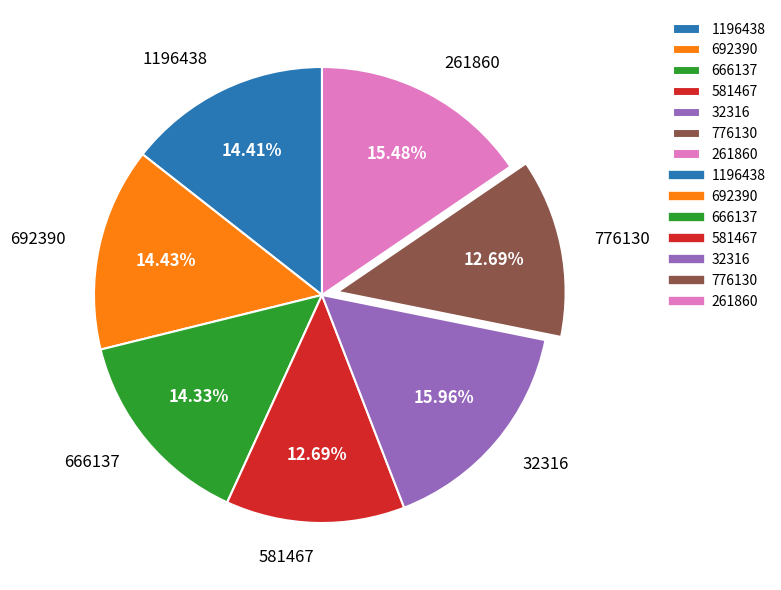

Does 692390 represent more than half of the total?

No